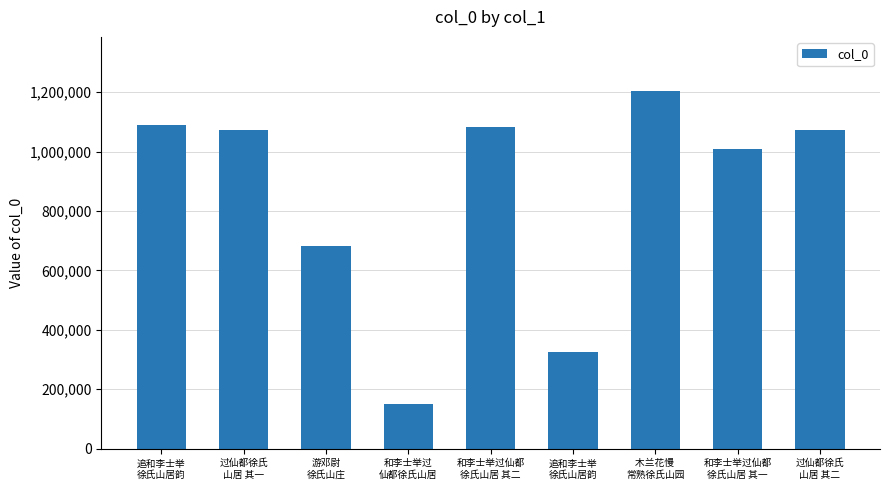

How many categories are shown in the chart?

9